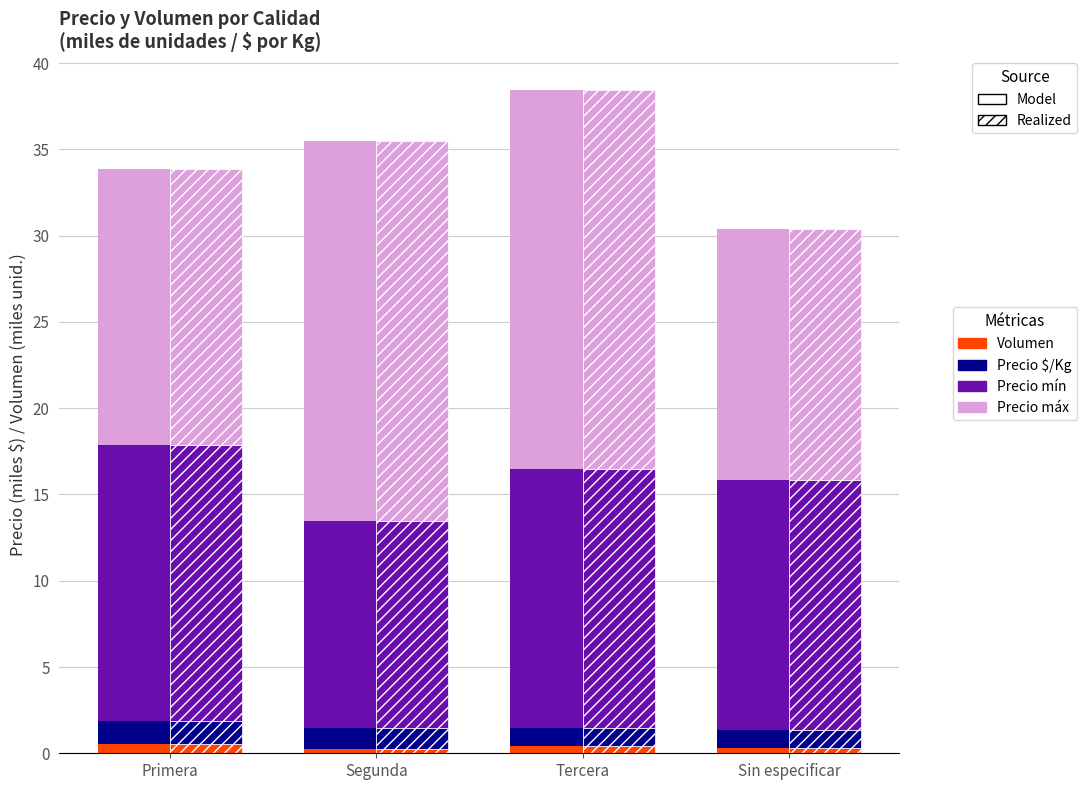

Is the value of Precio $/Kg at Sin especificar greater than the value of Volumen at Sin especificar?

Yes